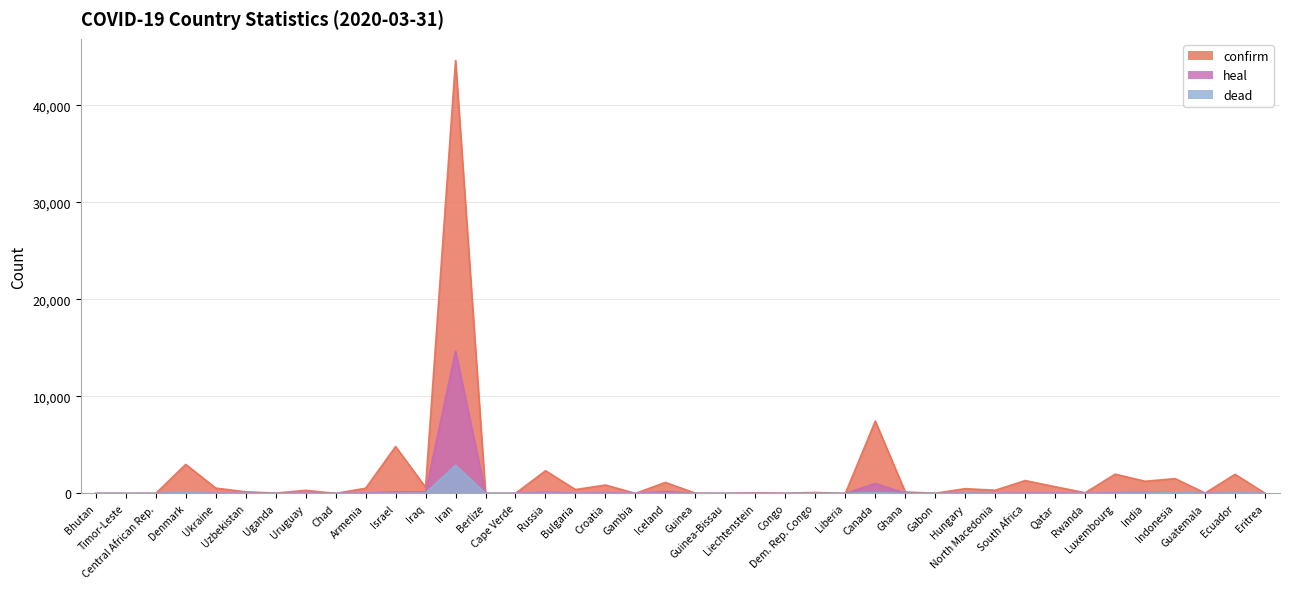

How many series are shown in this chart?

3